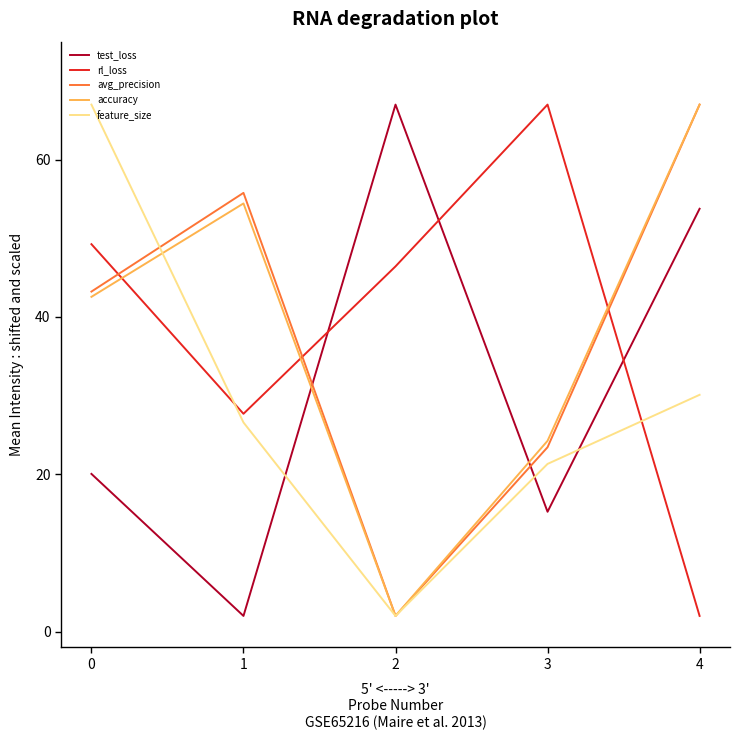

What is the difference between the maximum and minimum values in the feature_size series?

65.0